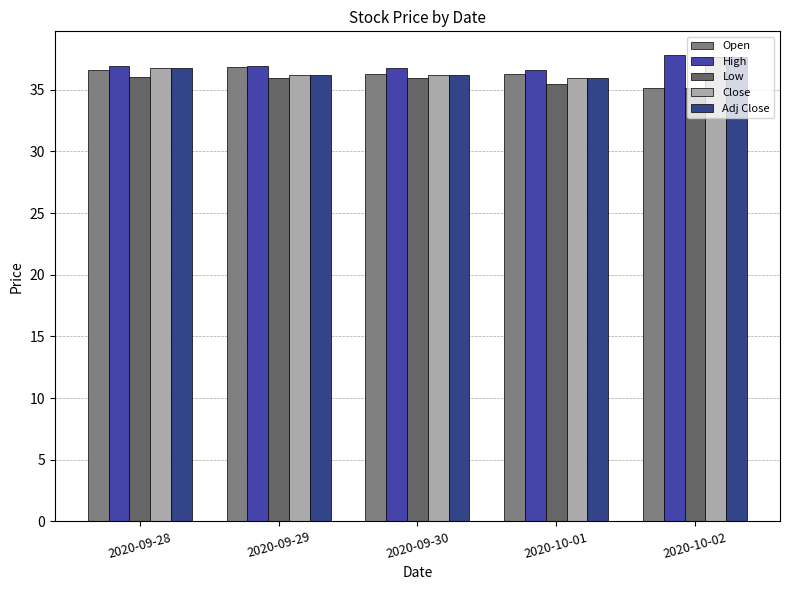

List the series in order of their peak value, lowest first.

Low, Open, Close, Adj Close, High